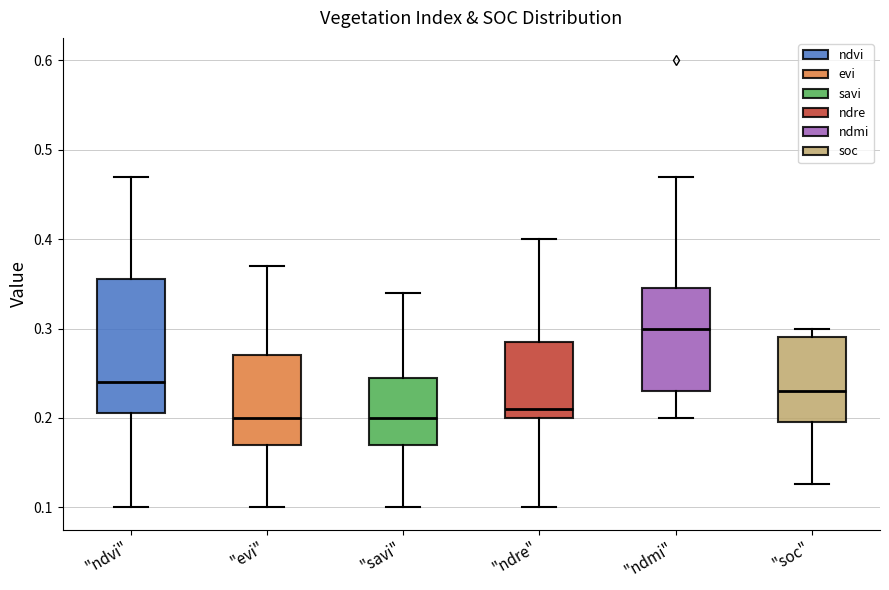

Which box is the tallest, from its lower edge to its upper edge?

"ndvi"